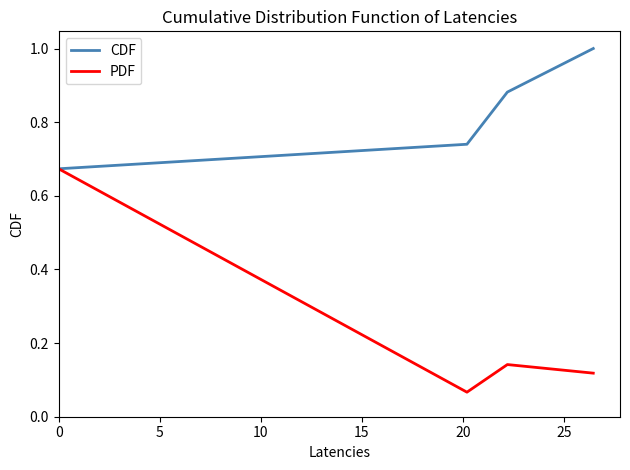

At how many categories does at least one series exceed 0?

4